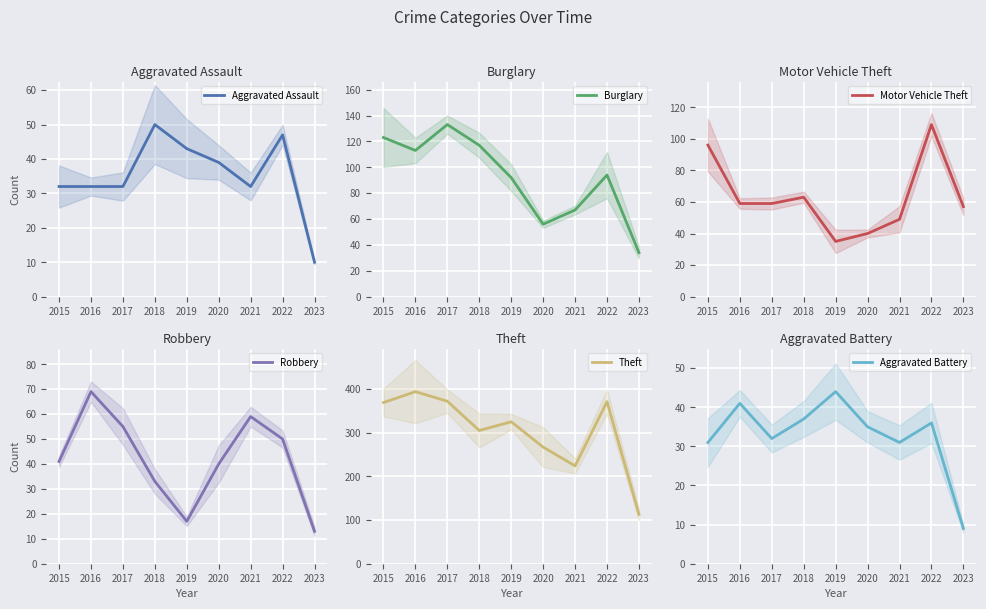

What is the approximate value of Aggravated Assault at 2018, to the nearest 5?

50